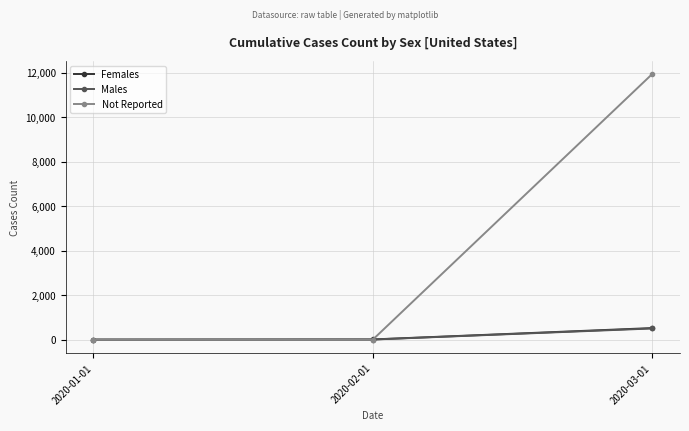

What is the difference between the second highest and minimum values in the Females series?

8